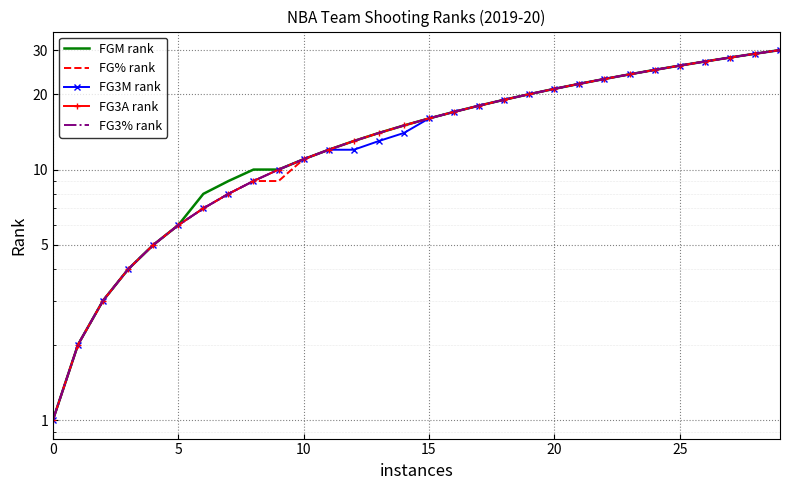

Count the number of categories in the chart.

30